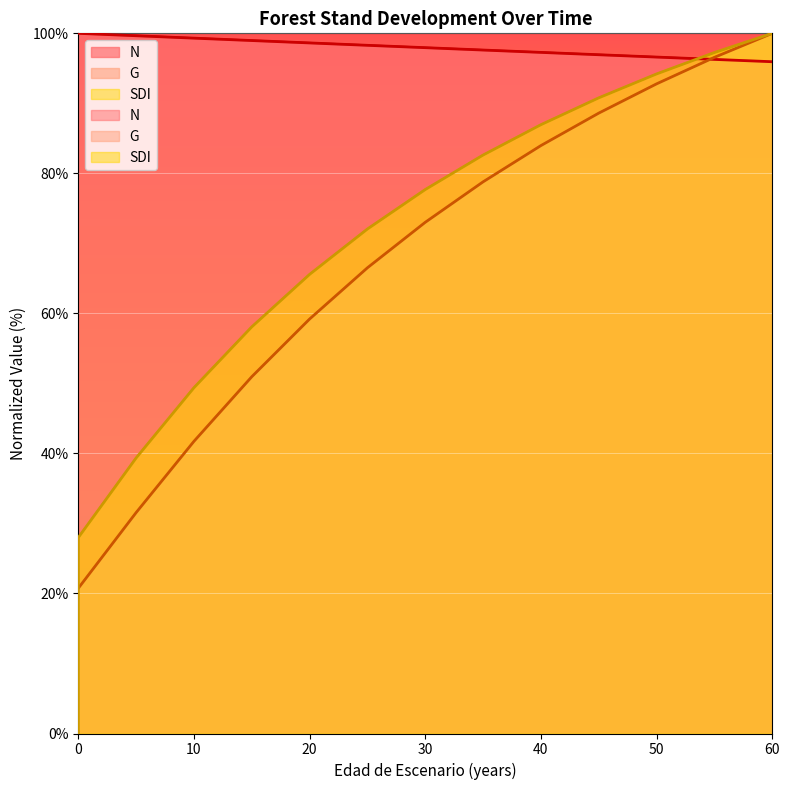

Rank the series at 30 from lowest to highest value.

G, SDI, N